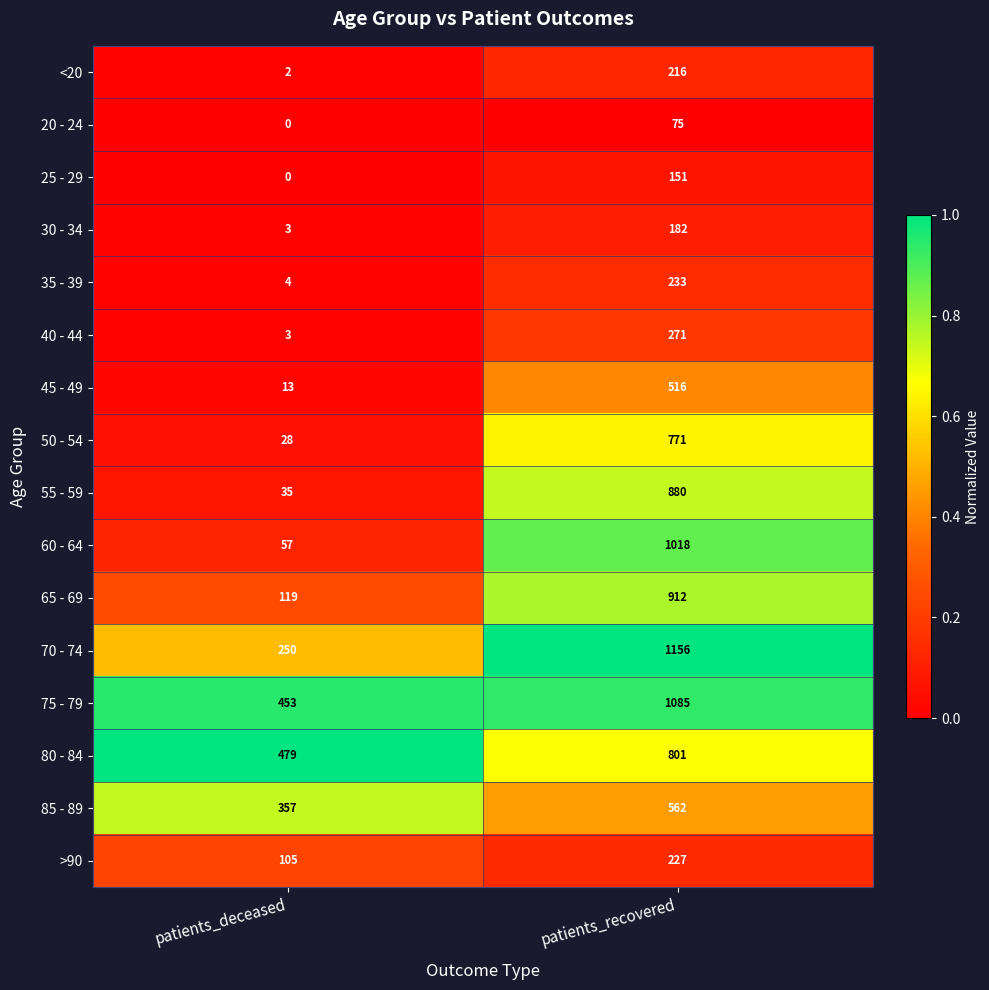

Rank the categories by 85 - 89 value from lowest to highest.

patients_deceased, patients_recovered